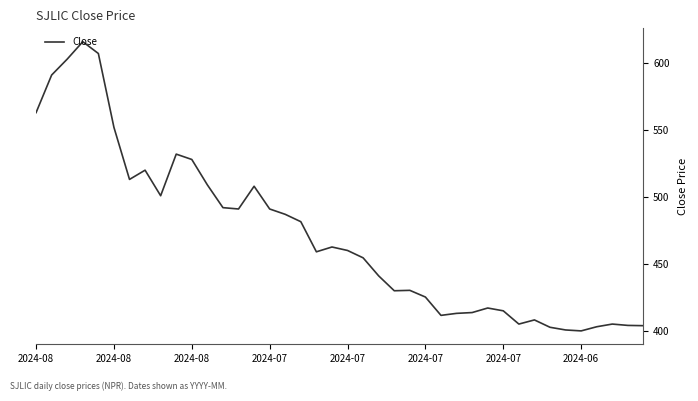

What is the difference between the maximum and minimum values?

216.1